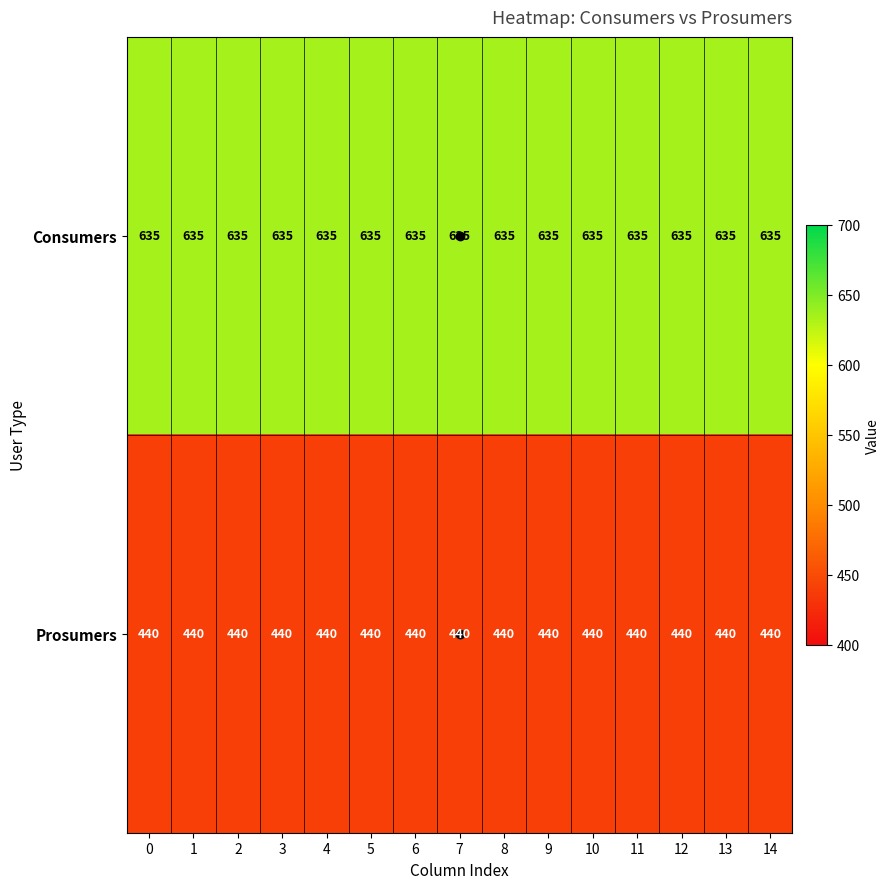

List the series in order of their peak value, highest first.

Consumers, Prosumers